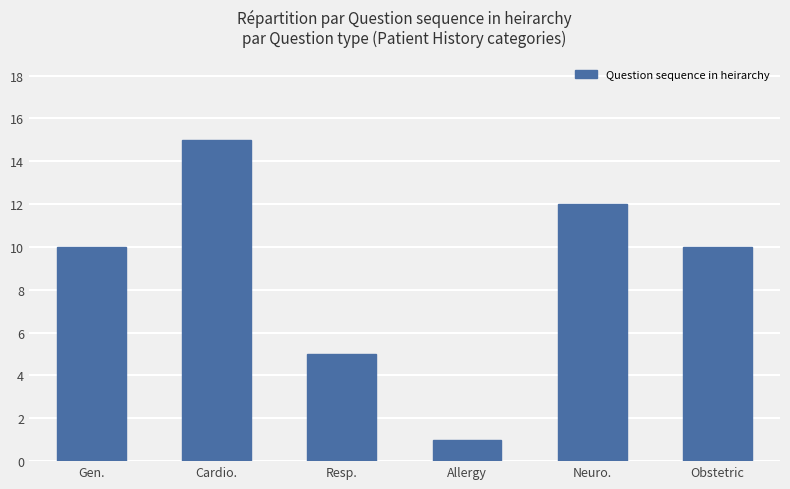

Read the value at Obstetric.

10